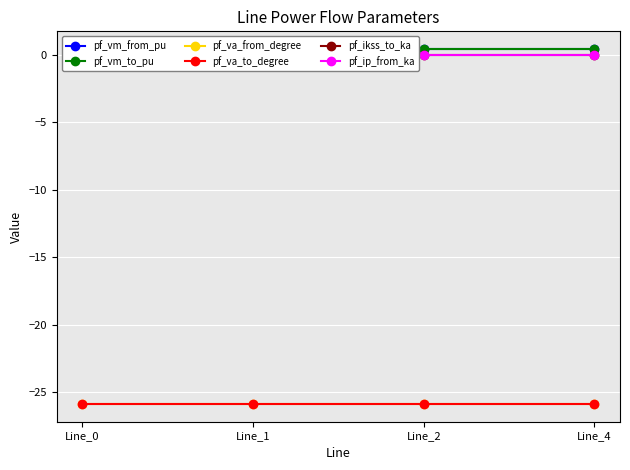

Rank the categories by pf_va_from_degree value from highest to lowest.

Line_2, Line_1, Line_4, Line_0